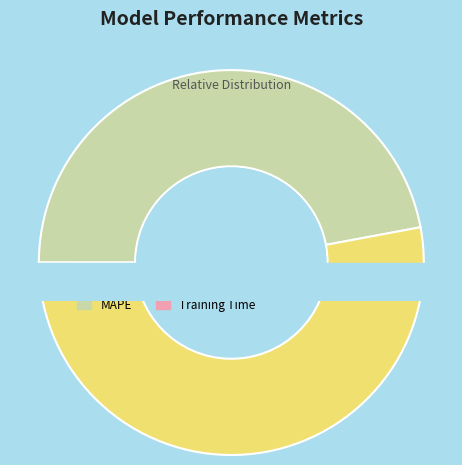

Is it true that Training Time is 1% of the pie?

True